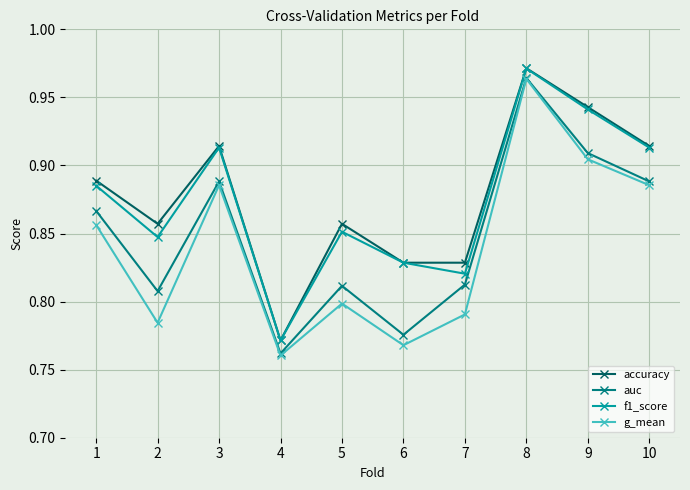

At which label does auc reach its minimum?

4